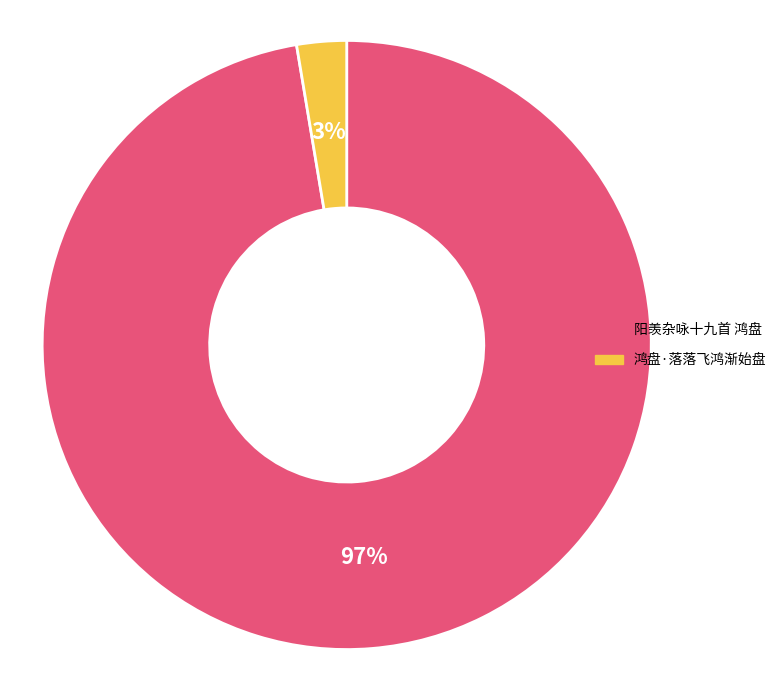

The 鸿盘·落落飞鸿渐始盘 slice represents 3% of the pie. True or false?

True